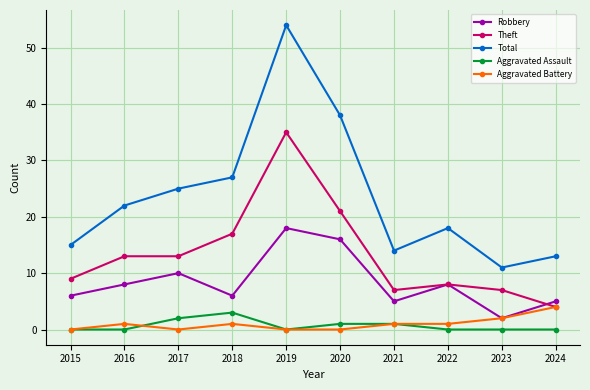

True or false: Total and Robbery cross at least once.

False